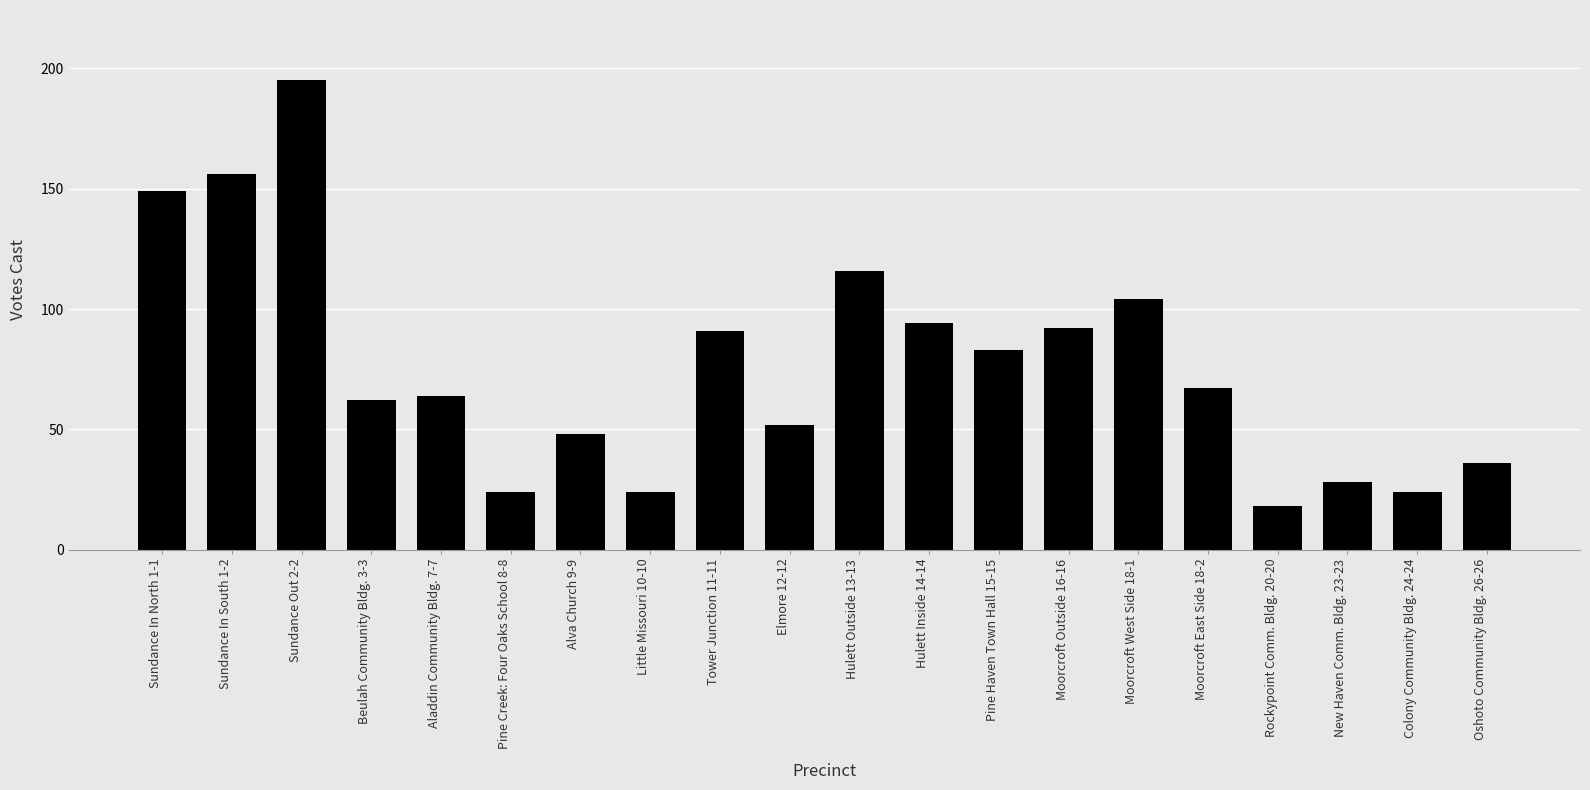

What is the sum of all values?

1527